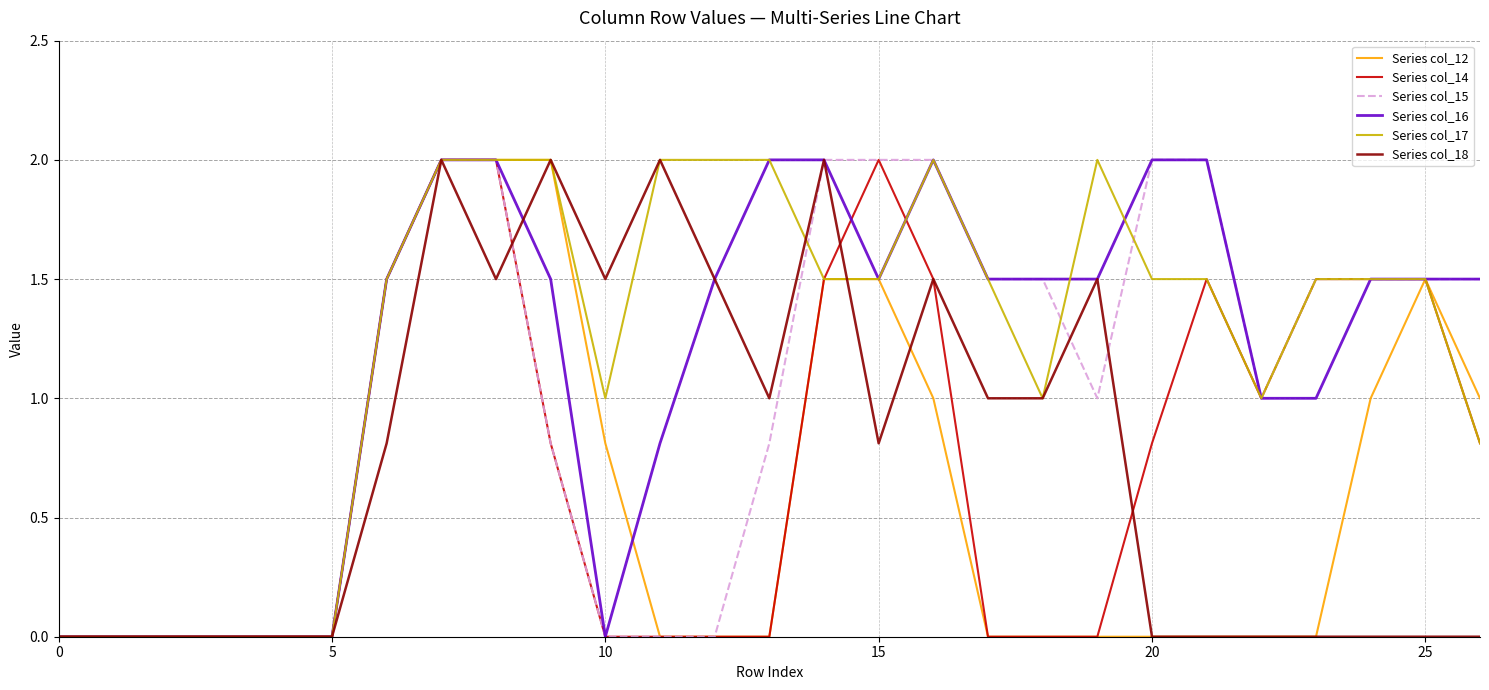

True or false: Series col_17 has more than 1 points higher than both neighbors.

True